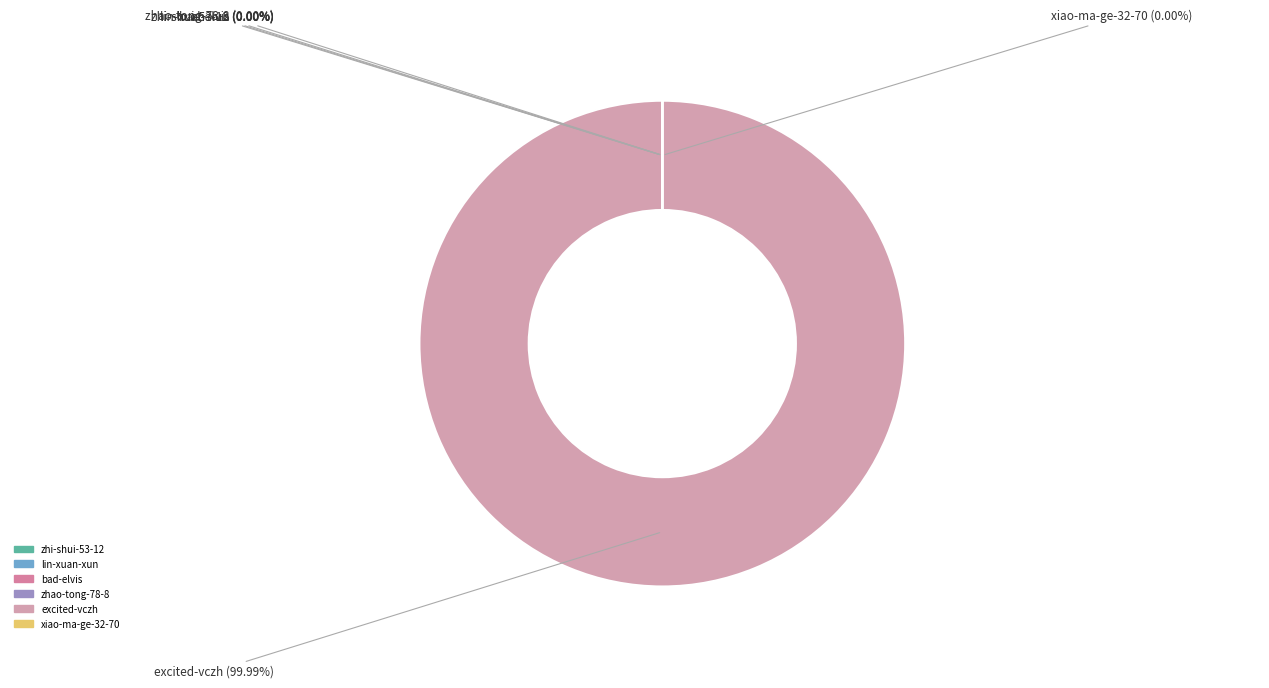

What is the ratio of the value at zhao-tong-78-8 to the value at bad-elvis?

0.2